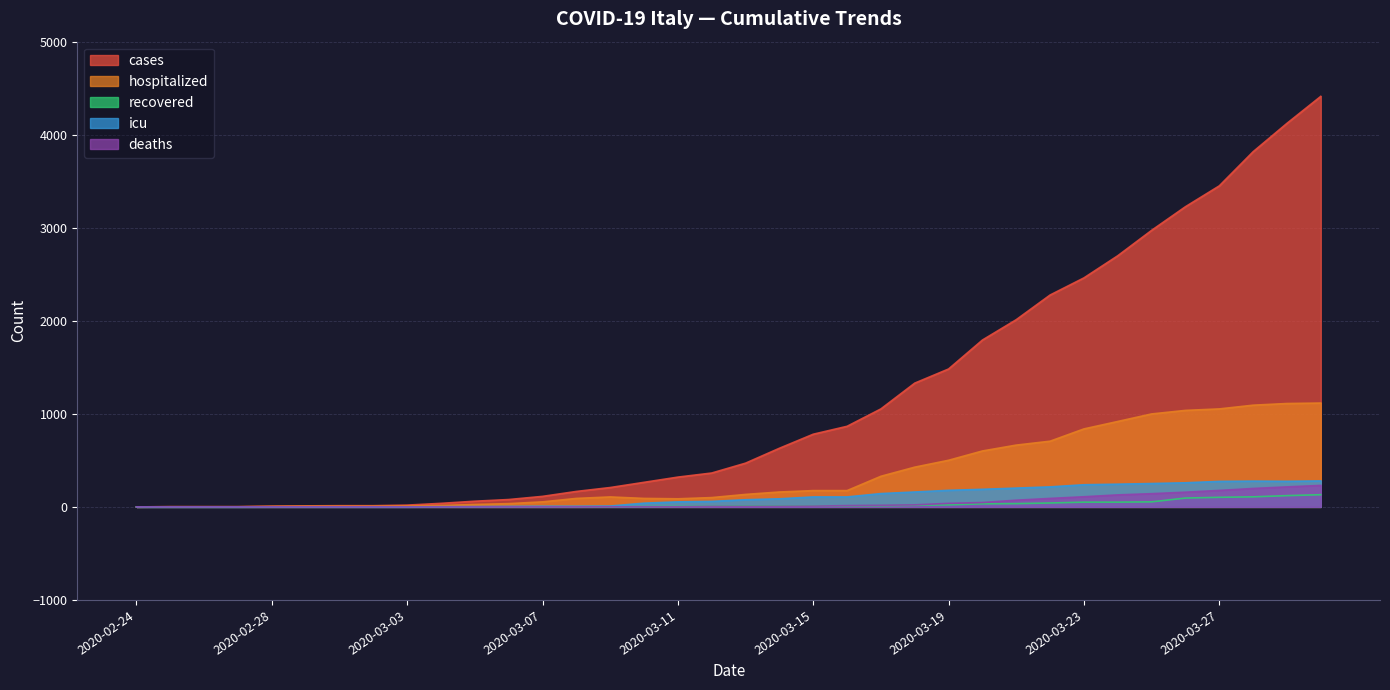

What is the difference between the icu values at 2020-03-10 and 2020-03-18?

120